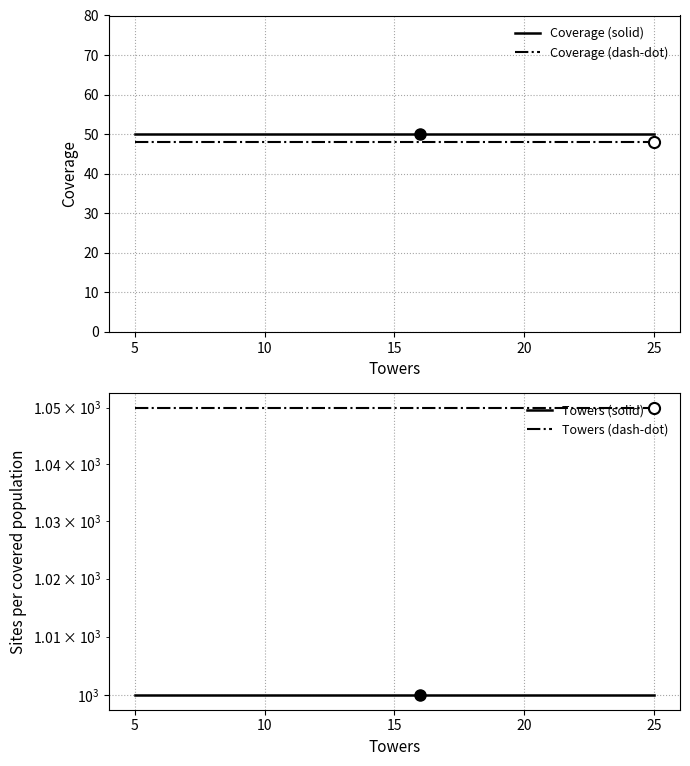

What are all the series names shown in the legend?

Coverage (solid), Coverage (dash-dot), Towers (solid), Towers (dash-dot)